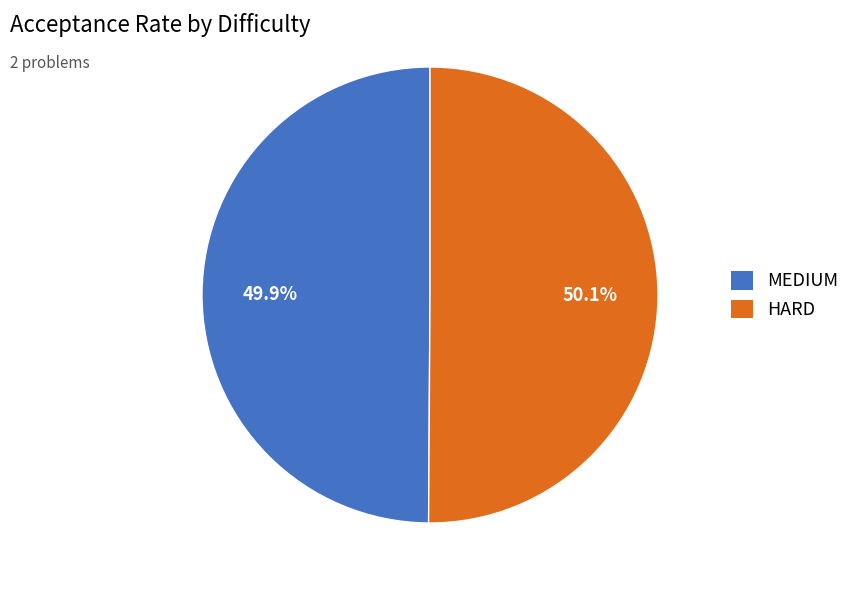

True or false: HARD accounts for 50% of the total.

True